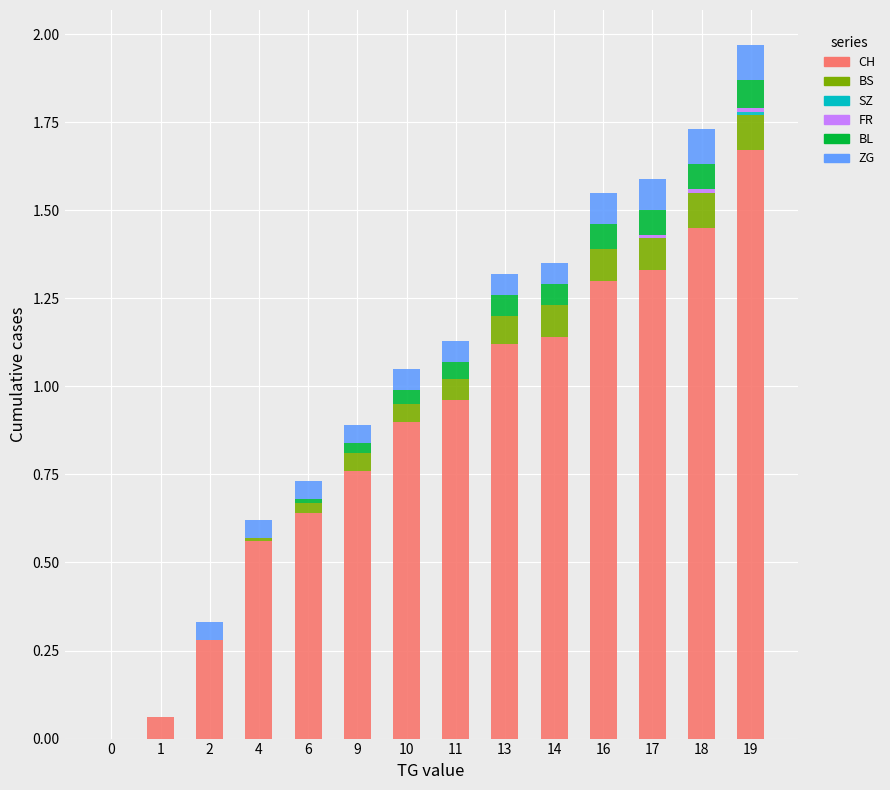

At which label does CH reach its peak?

19